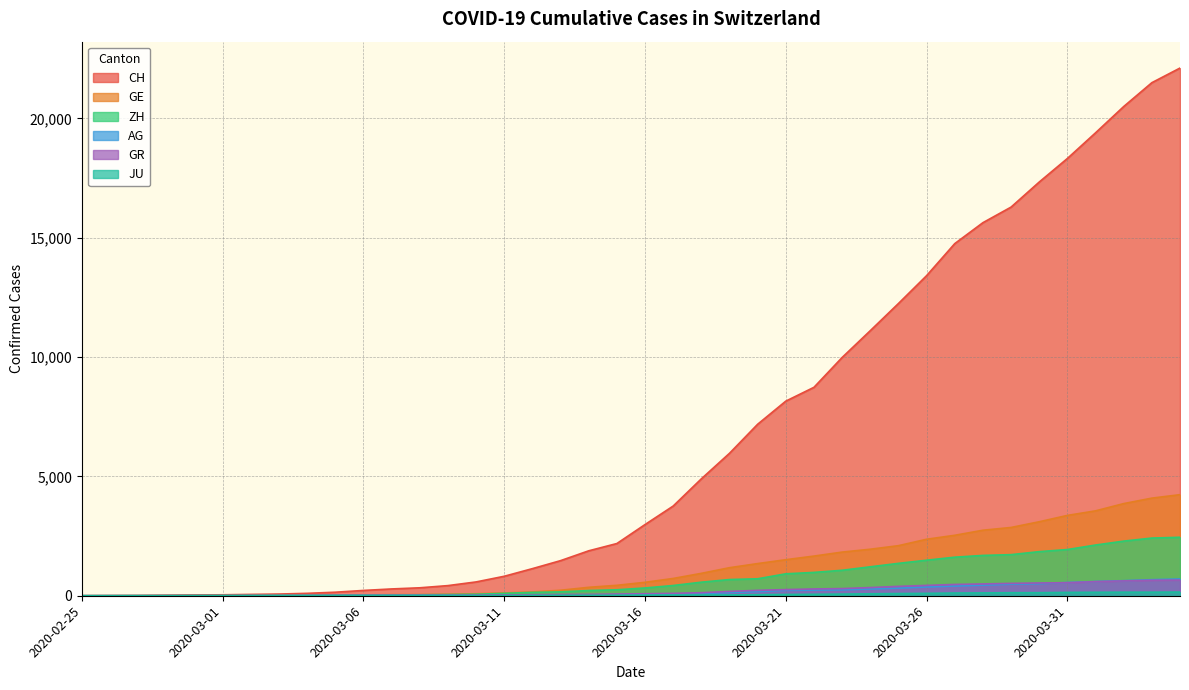

At how many categories does at least one series exceed 6026?

16